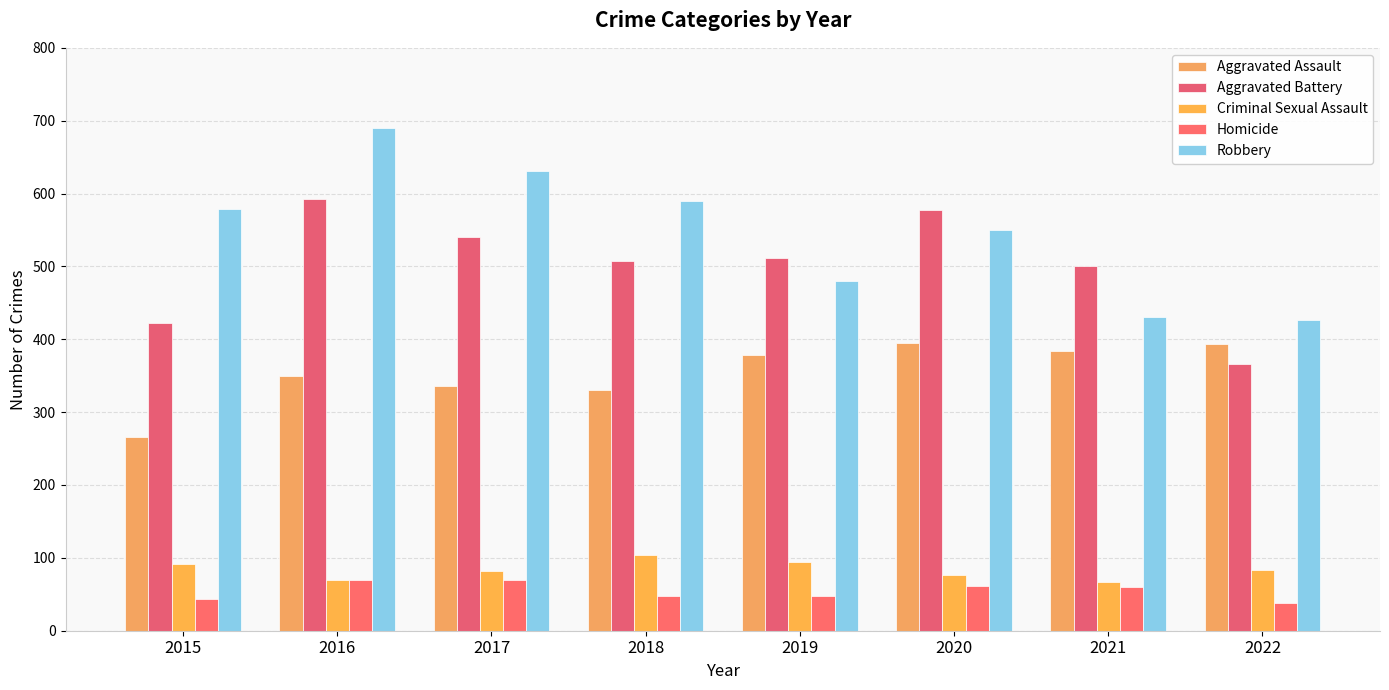

Reading left to right, list all the values displayed in this chart.

Aggravated Assault: 2015=266	2016=350	2017=336	2018=330	2019=378	2020=395	2021=384	2022=393
Aggravated Battery: 2015=422	2016=592	2017=540	2018=507	2019=512	2020=578	2021=501	2022=366
Criminal Sexual Assault: 2015=91	2016=70	2017=82	2018=104	2019=94	2020=76	2021=67	2022=84
Homicide: 2015=43	2016=69	2017=70	2018=48	2019=47	2020=62	2021=60	2022=38
Robbery: 2015=579	2016=690	2017=631	2018=590	2019=480	2020=550	2021=431	2022=426